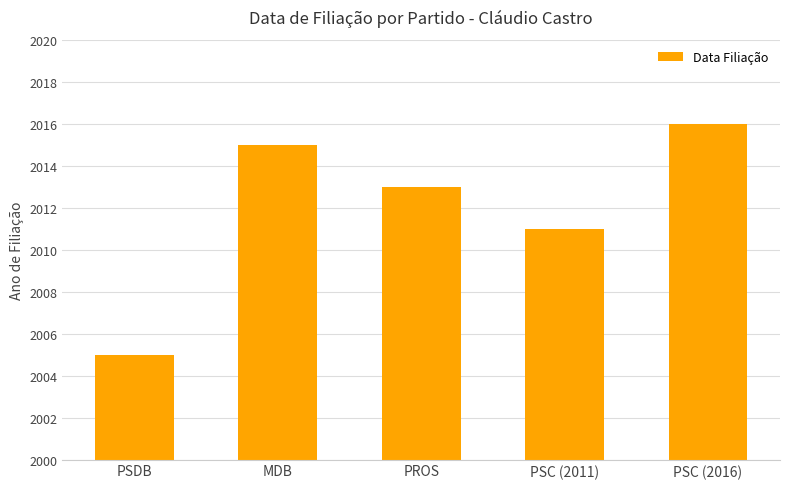

Where does the data first go above 2013?

MDB